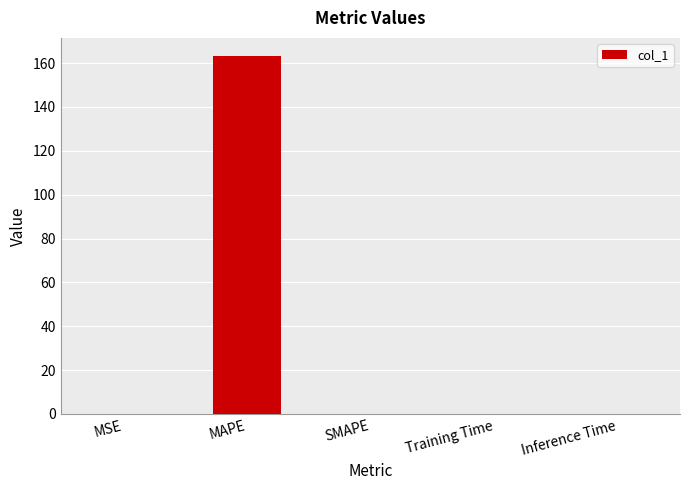

Which label corresponds to the largest value in the chart?

MAPE